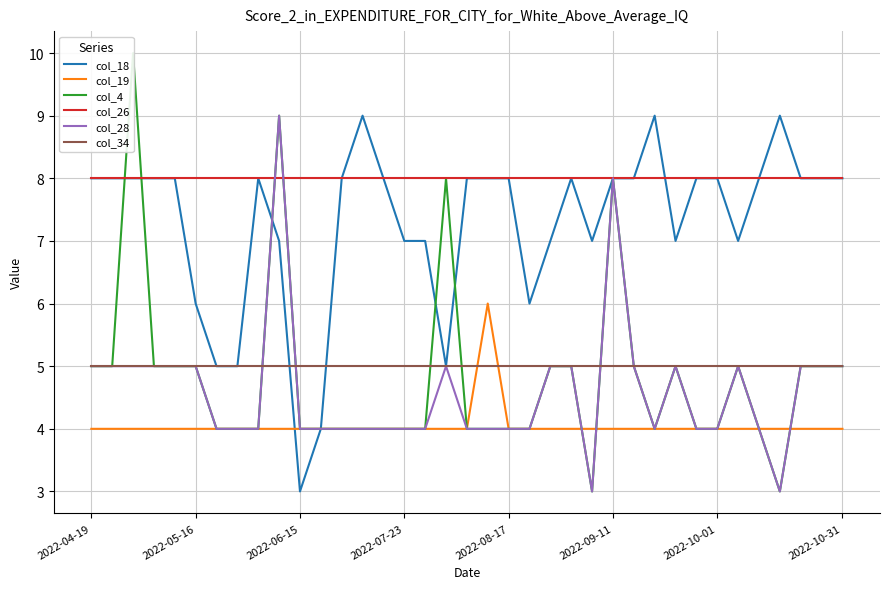

Does the chart have visible grid lines?

Yes